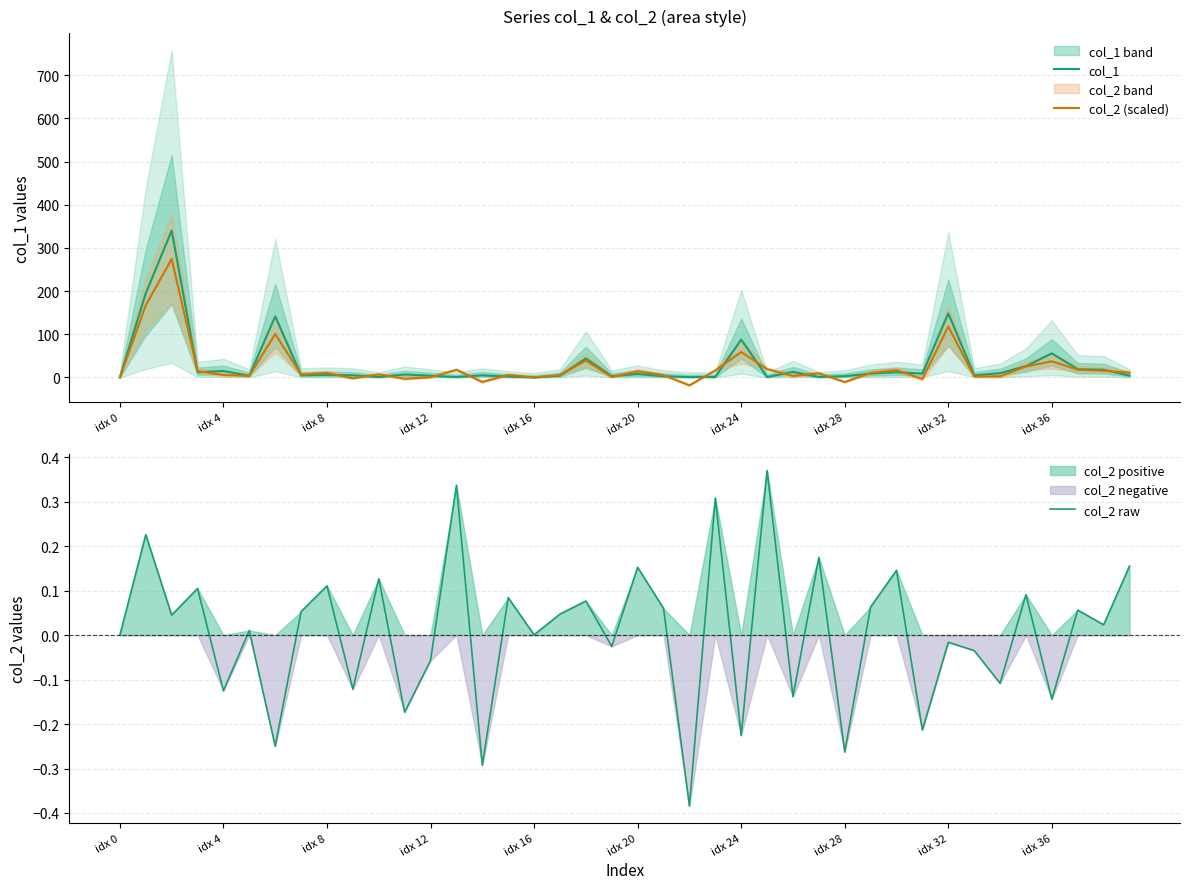

What position from the left is idx 12?

13